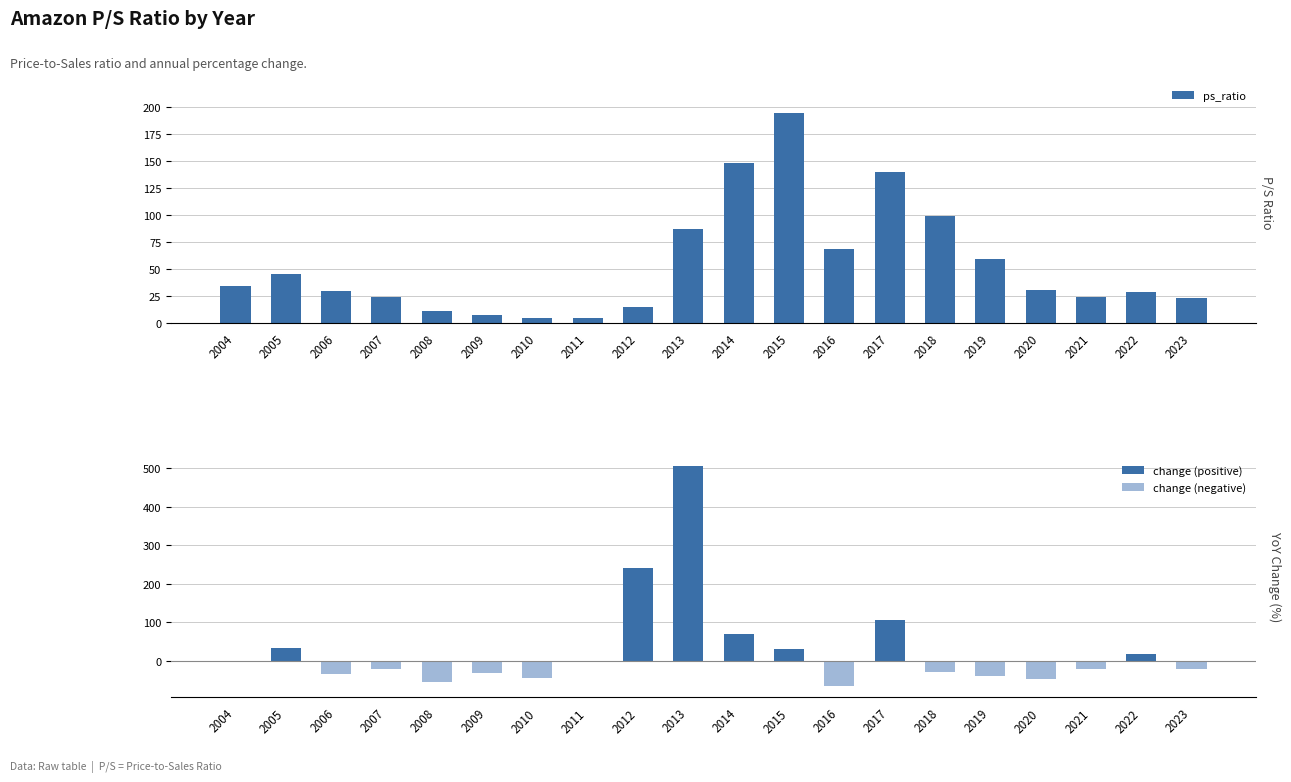

Reading left to right, list all the values displayed in this chart.

ps_ratio: 33.7	45.1	29.4	23.3	10.7	7.3	4.2	4.2	14.4	86.9	148.0	195.0	68.1	140.0	98.5	58.8	30.6	24.0	28.2	22.6
change (positive): 0.0	33.9	0.0	0.0	0.0	0.0	0.0	0.8	241.2	505.3	70.5	31.6	0.0	105.7	0.0	0.0	0.0	0.0	17.3	0.0
change (negative): 0.0	0.0	-34.7	-20.9	-54.3	-31.1	-43.1	0.0	0.0	0.0	0.0	0.0	-65.0	0.0	-29.7	-40.3	-47.9	-21.6	0.0	-19.8